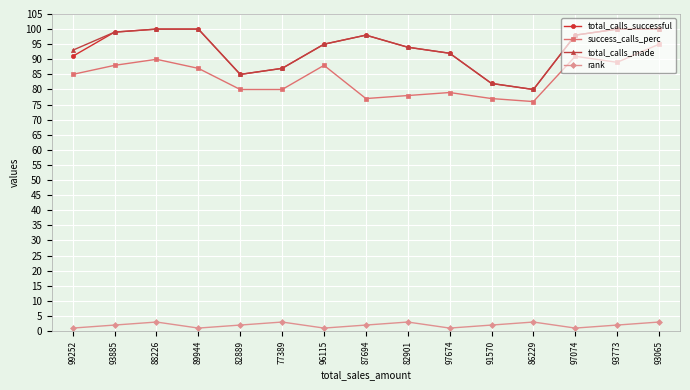

True or false: total_calls_made and success_calls_perc intersect in this chart.

False